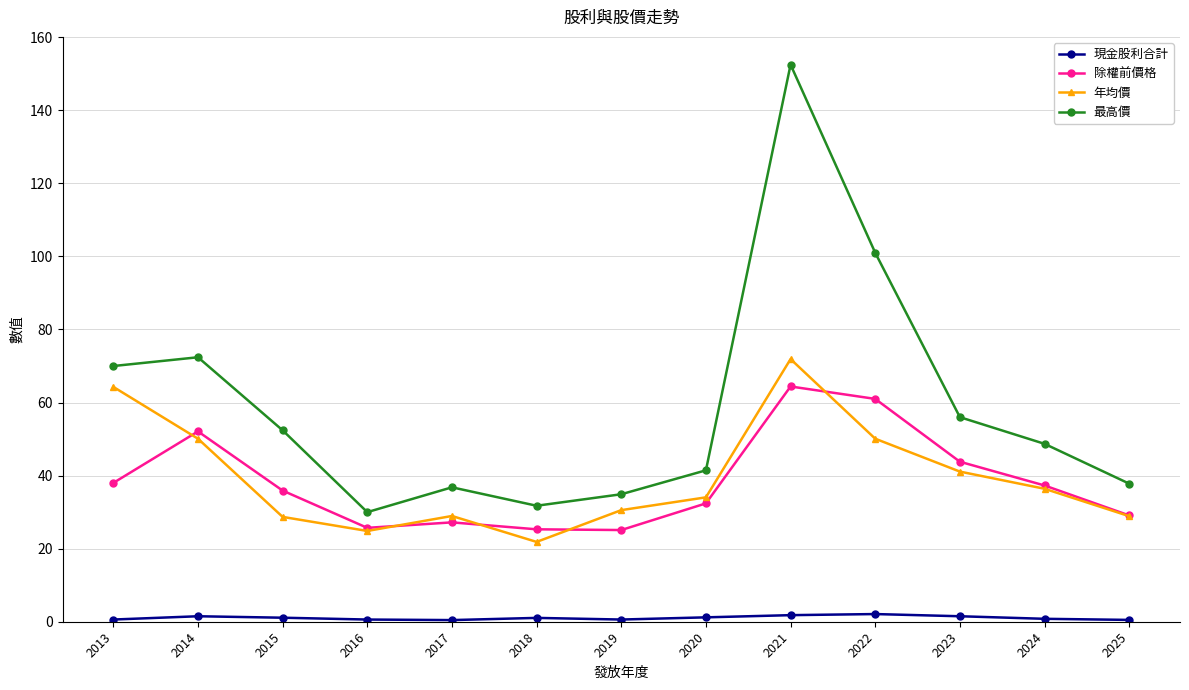

In 除權前價格, how many points are lower than both neighbors (excluding endpoints)?

2